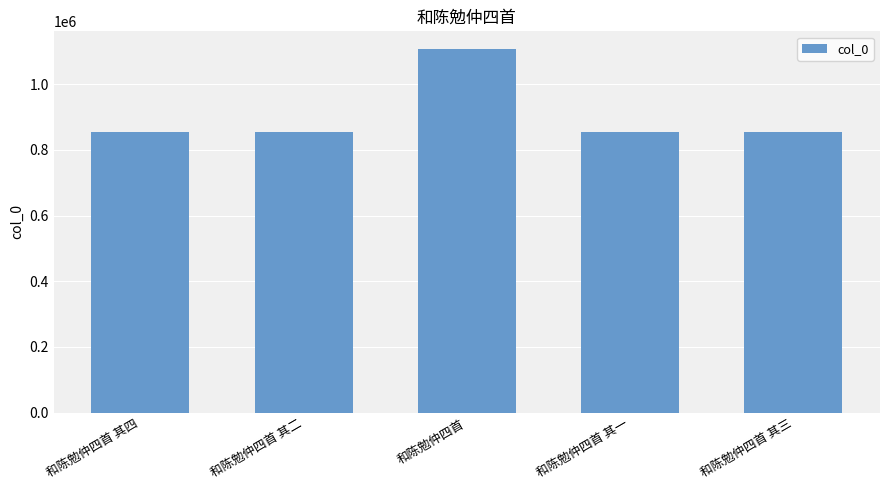

What is the label of the 2nd bar from the right?

和陈勉仲四首 其一